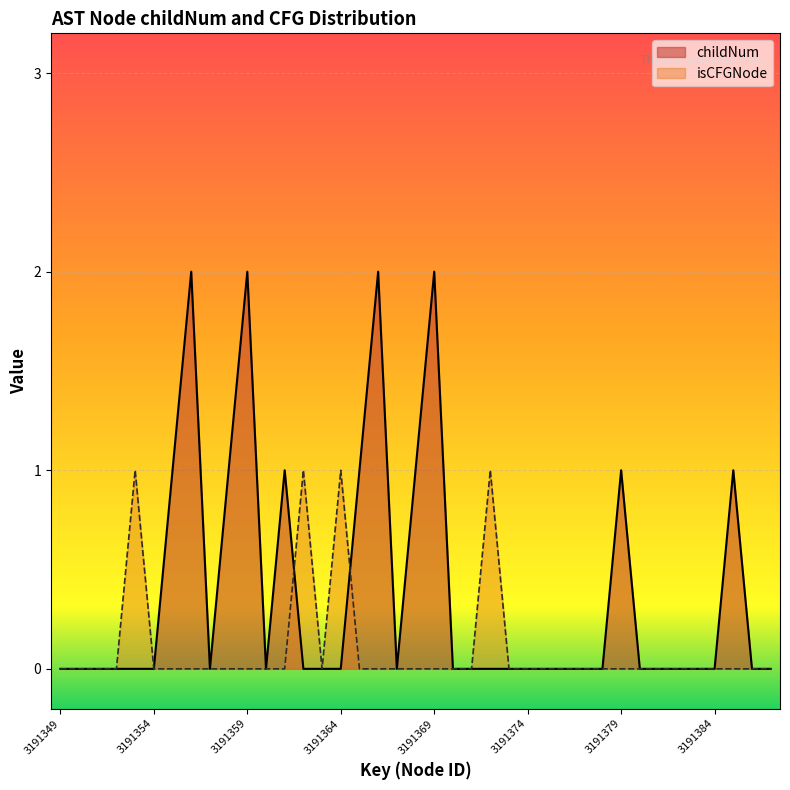

How many interior local peaks does the childNum series have?

7